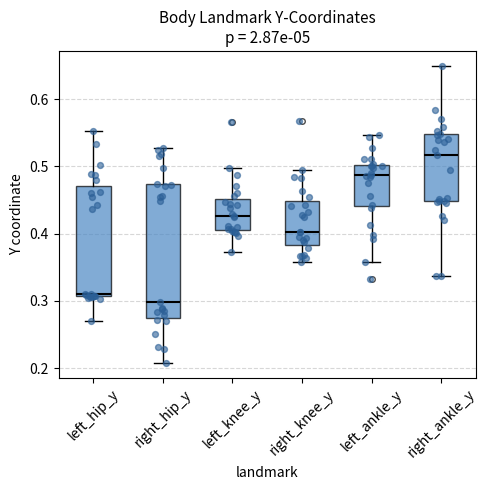

Which box has the lowest median line?

right_hip_y